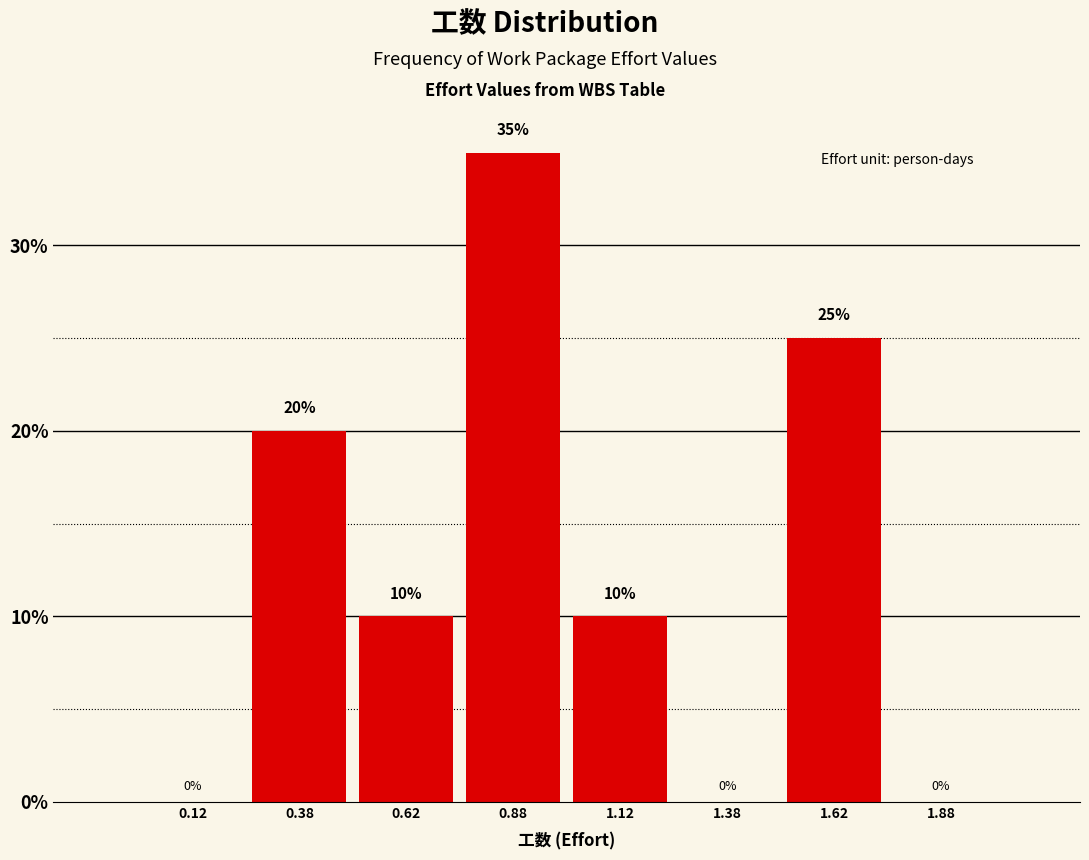

Reading left to right, list every bar in this chart as the range it spans on the x-axis followed by its height.

0.00 to 0.25: 0
0.25 to 0.50: 20
0.50 to 0.75: 10
0.75 to 1.00: 35
1.00 to 1.25: 10
1.25 to 1.50: 0
1.50 to 1.75: 25
1.75 to 2.00: 0